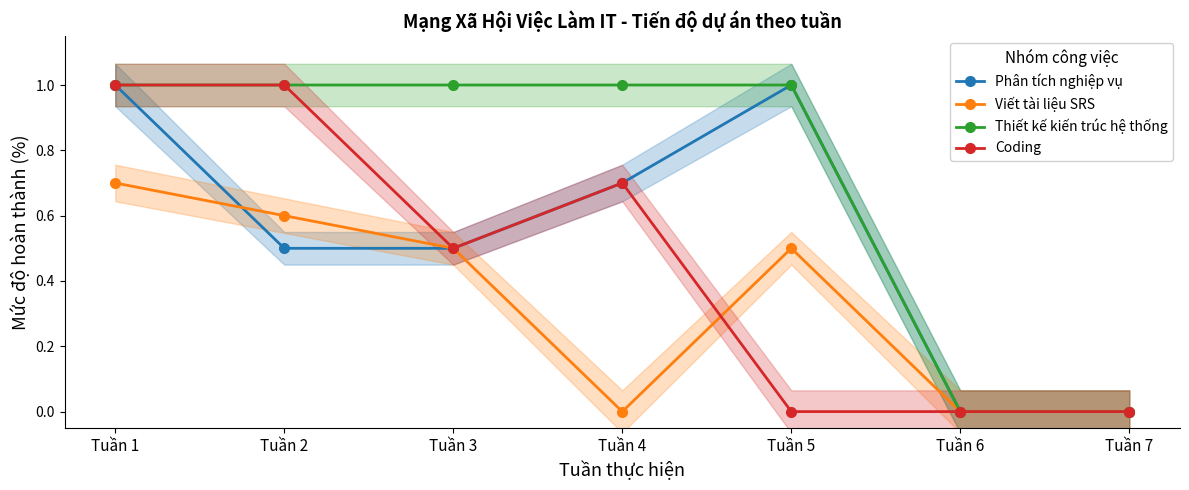

What is the difference between the maximum and minimum values in the Thiết kế kiến trúc hệ thống series?

1.0